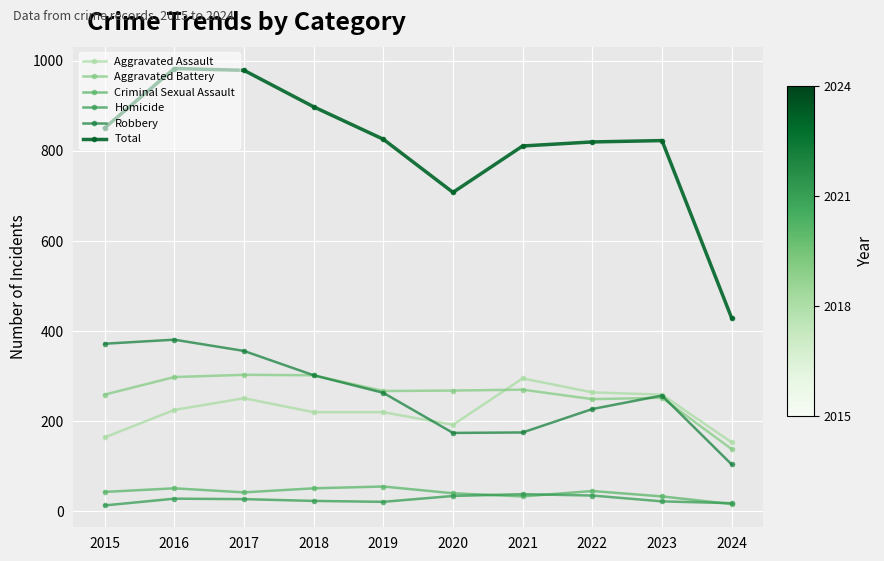

True or false: Criminal Sexual Assault and Aggravated Battery cross at least once.

False